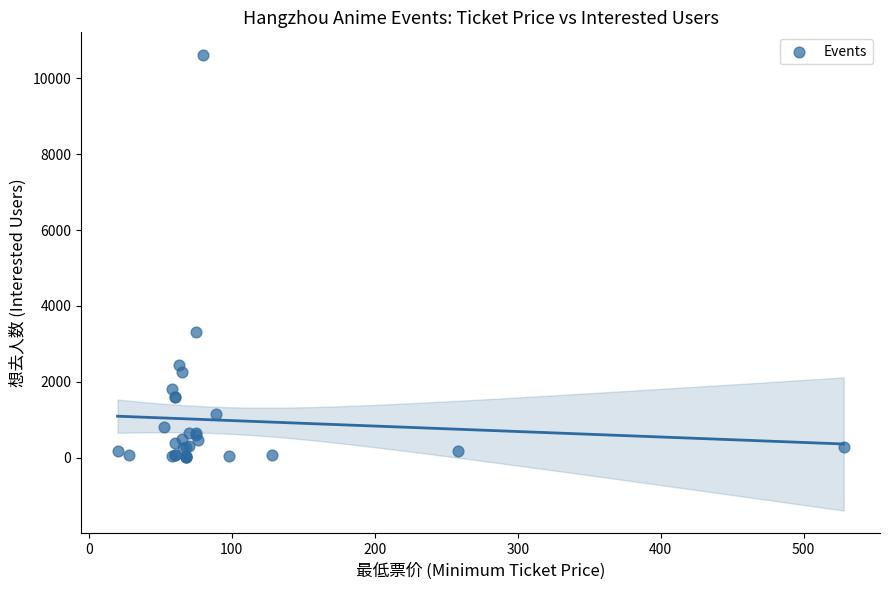

What Y value in the scatter plot is closest to 5313?

3322